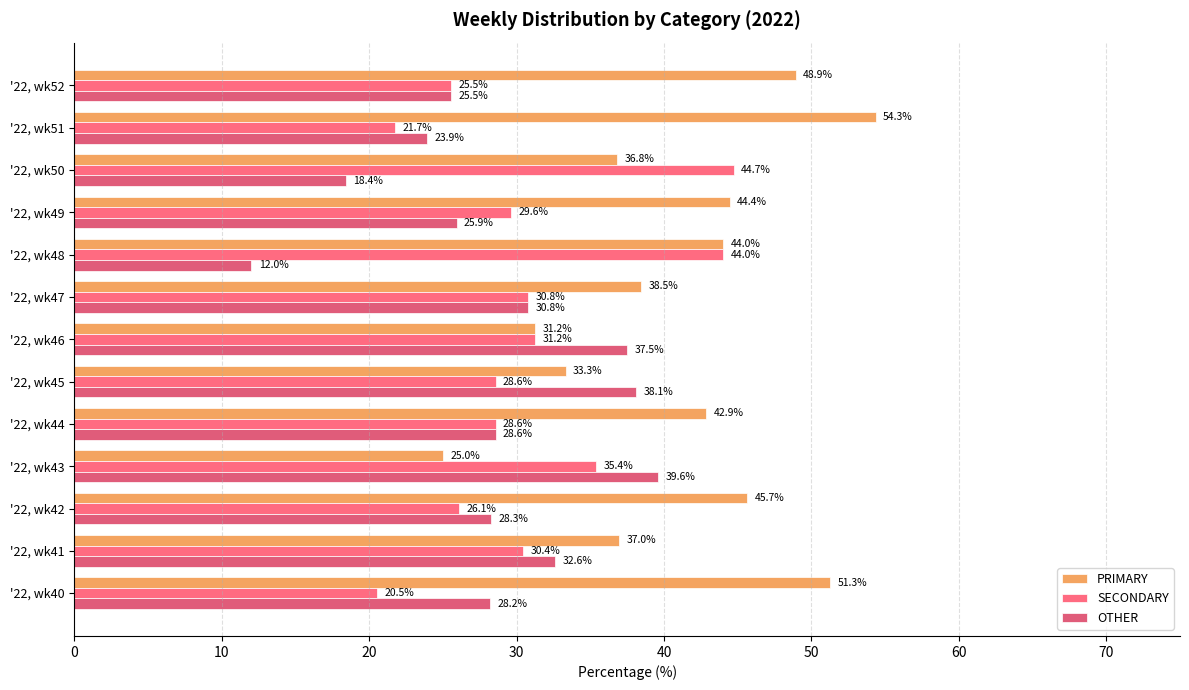

Reading left to right, extract all data points from this chart.

PRIMARY: 51.3	37.0	45.7	25.0	42.9	33.3	31.2	38.5	44.0	44.4	36.8	54.3	48.9
SECONDARY: 20.5	30.4	26.1	35.4	28.6	28.6	31.2	30.8	44.0	29.6	44.7	21.7	25.5
OTHER: 28.2	32.6	28.3	39.6	28.6	38.1	37.5	30.8	12.0	25.9	18.4	23.9	25.5